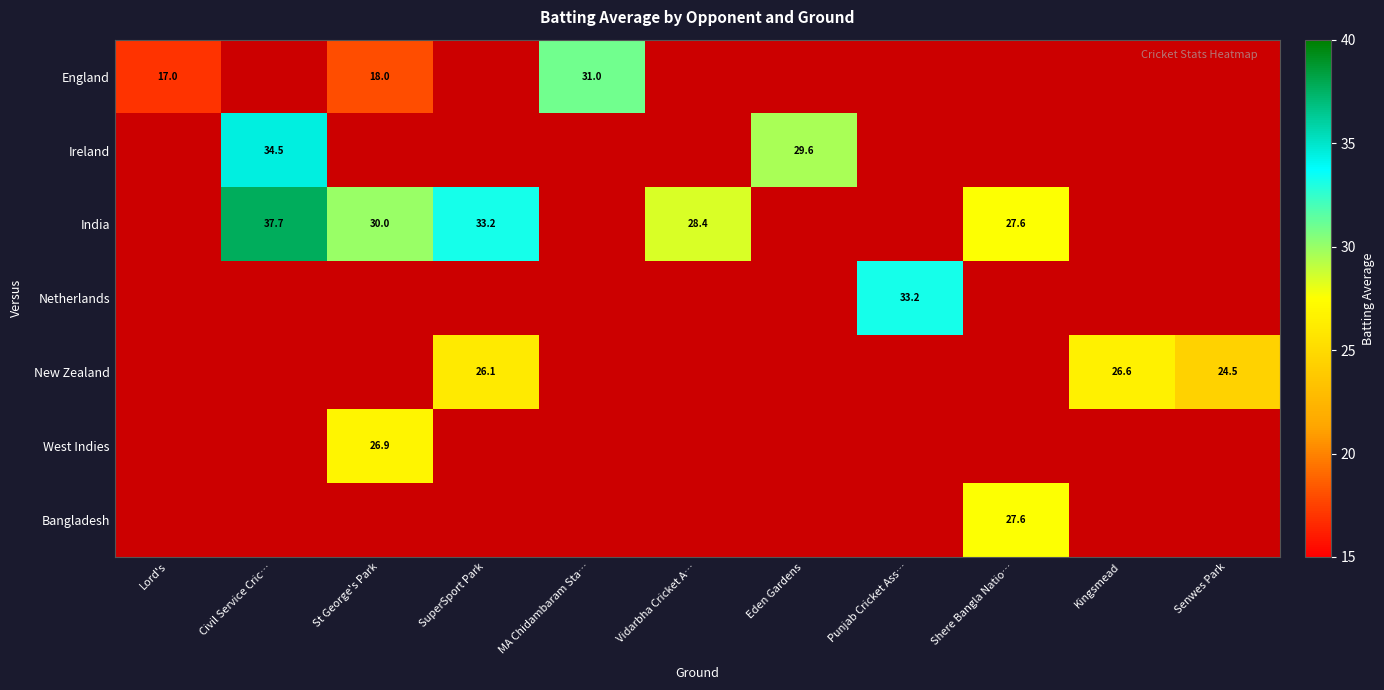

The value of New Zealand at SuperSport Park is 26.1. True or false?

True